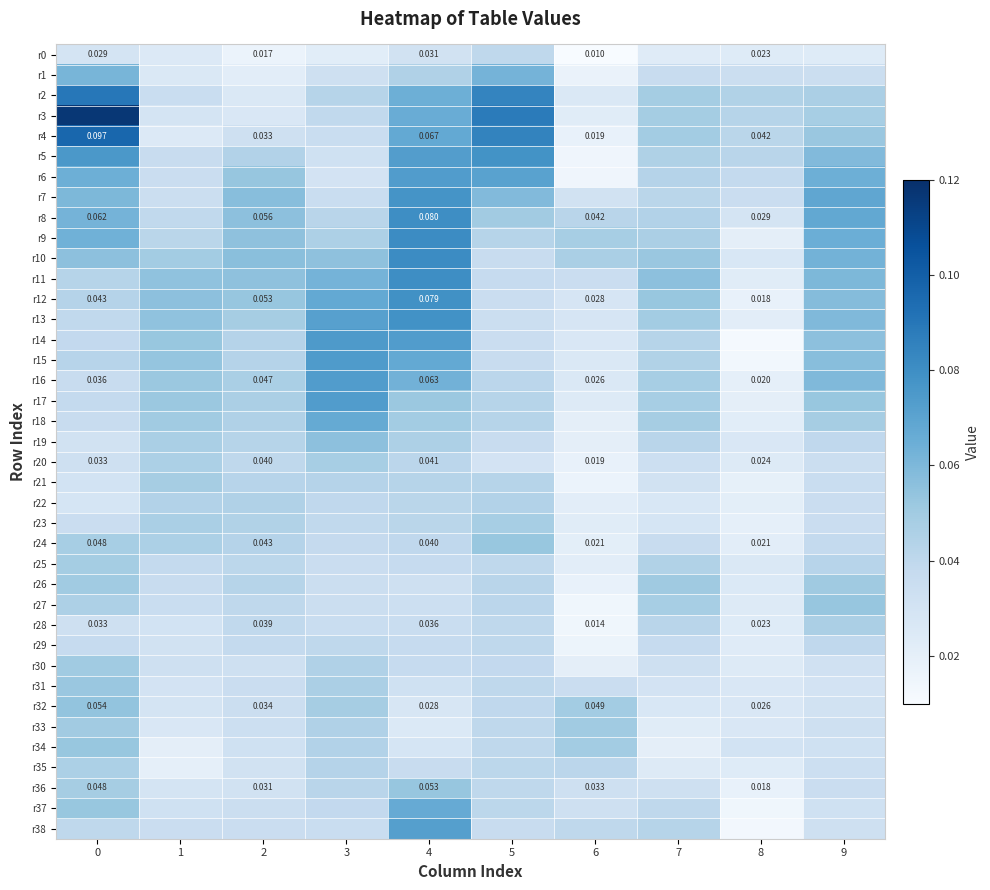

Is the value of r16 at 4 greater than the value of r12 at 8?

Yes